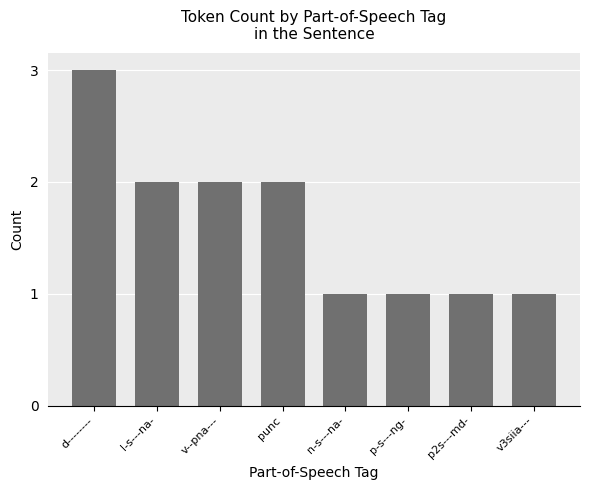

Where does the data first go above 2?

d--------